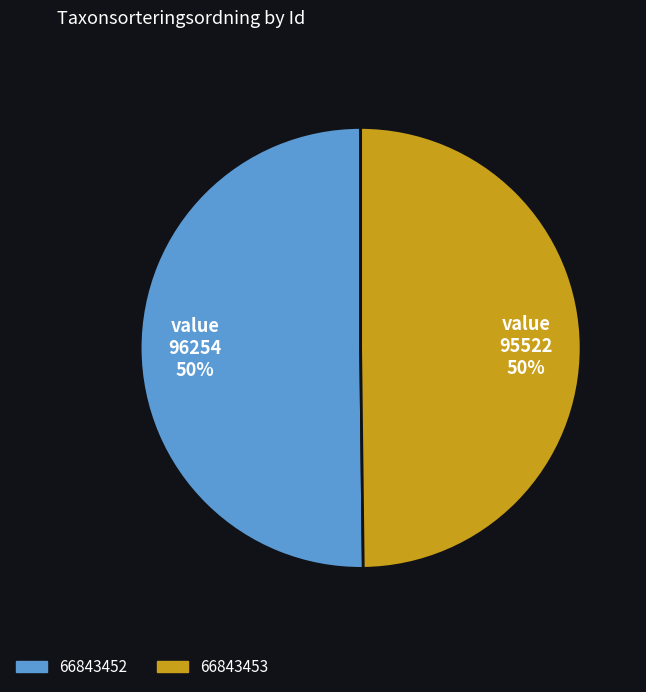

To the nearest percent, what portion does 66843453 represent?

50%